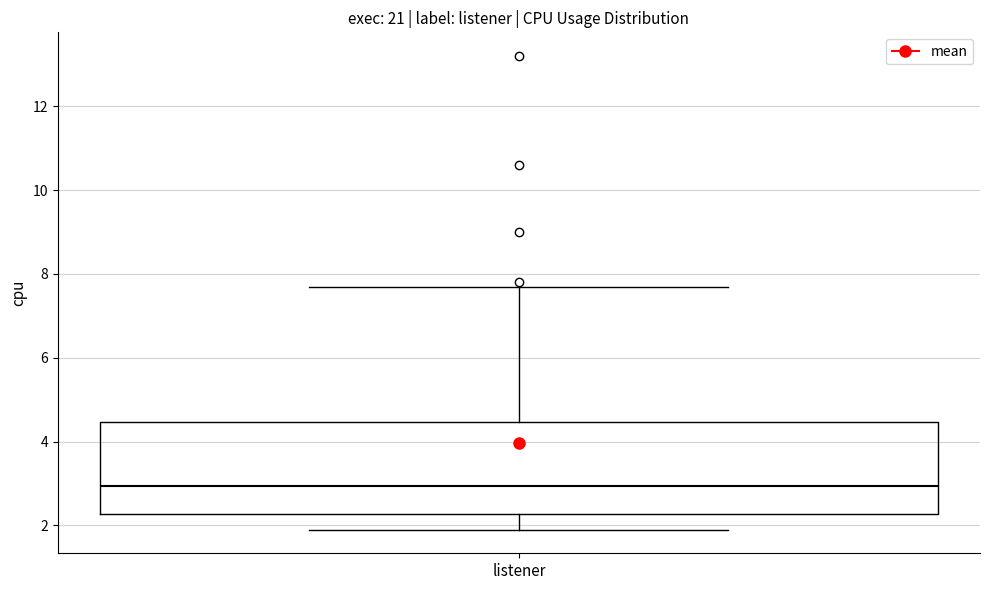

Read this box plot against the y-axis: the position of the median line, the range covered by the box, and the ends of both whiskers. The values are not printed on the chart, so give them approximately, as read against the axis.

median 3.0, box 2.2 to 4.4, whiskers 2.0 to 7.8